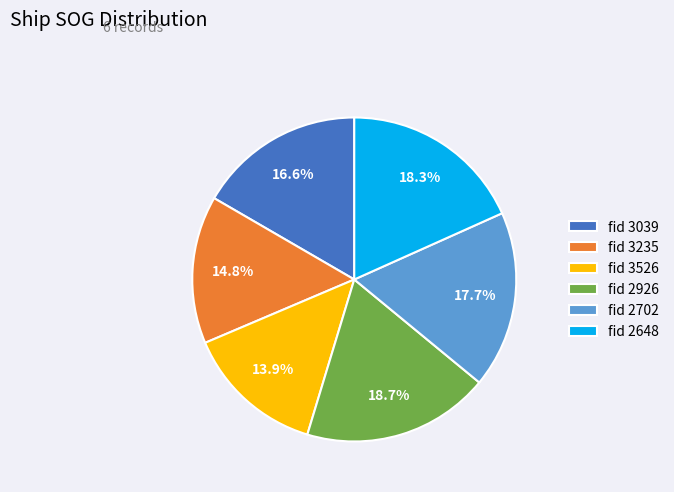

Does fid 2702 represent more than half of the total?

No